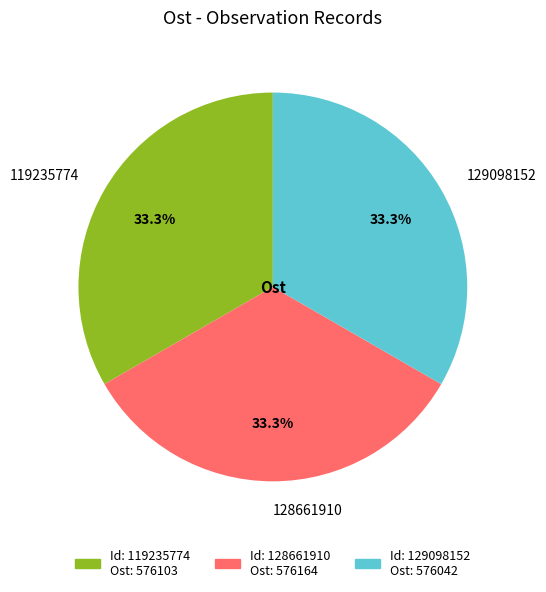

Does 129098152 account for over 50% of the chart?

No